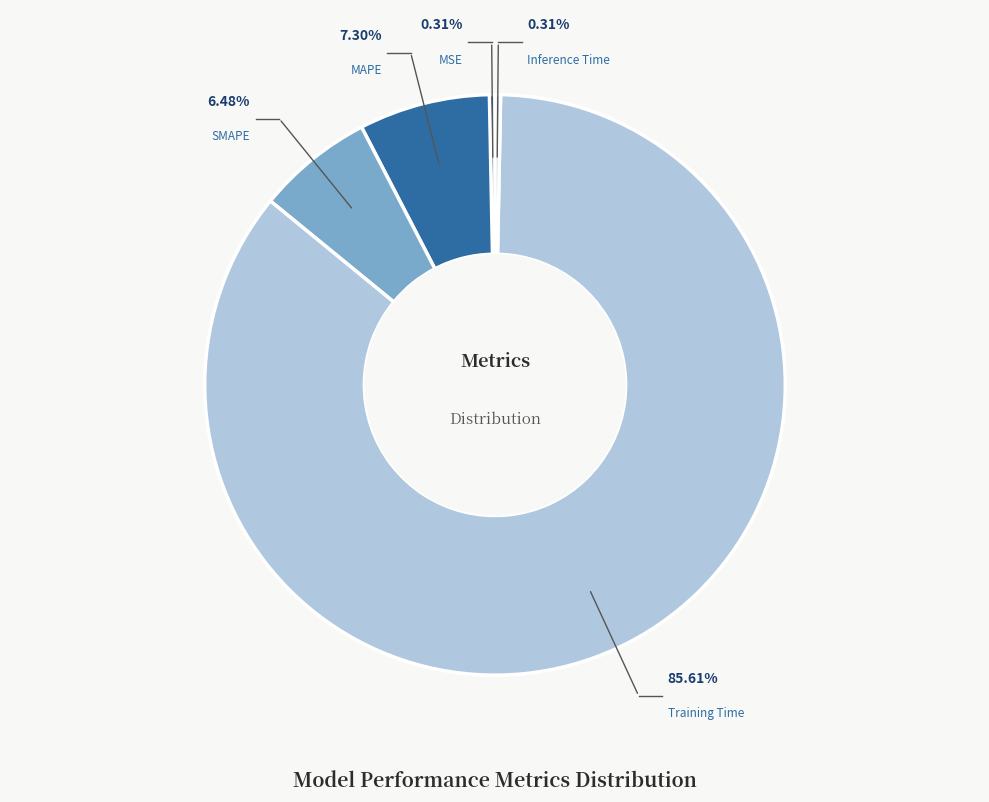

Is it true that Training Time is 86% of the pie?

True